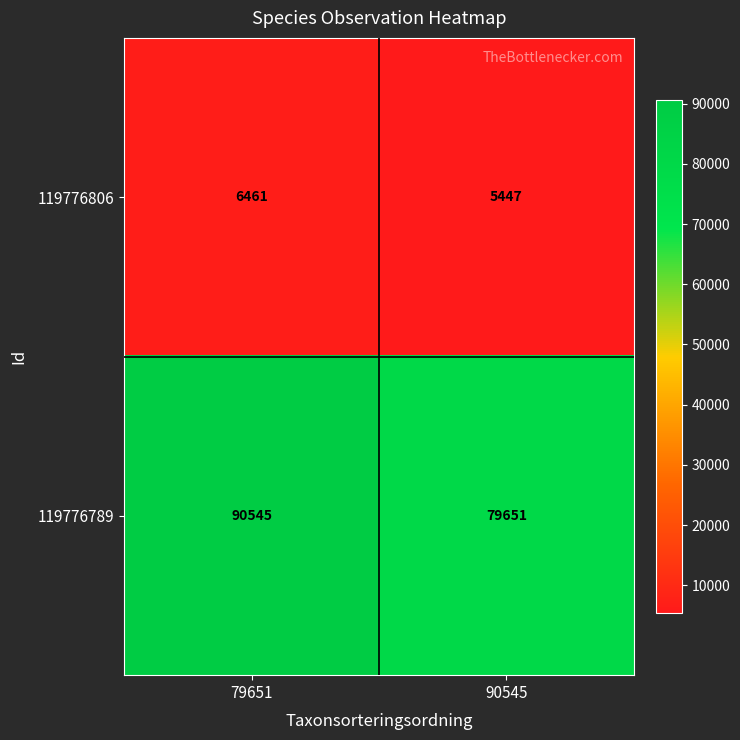

Which series has the largest total across all categories?

119776789